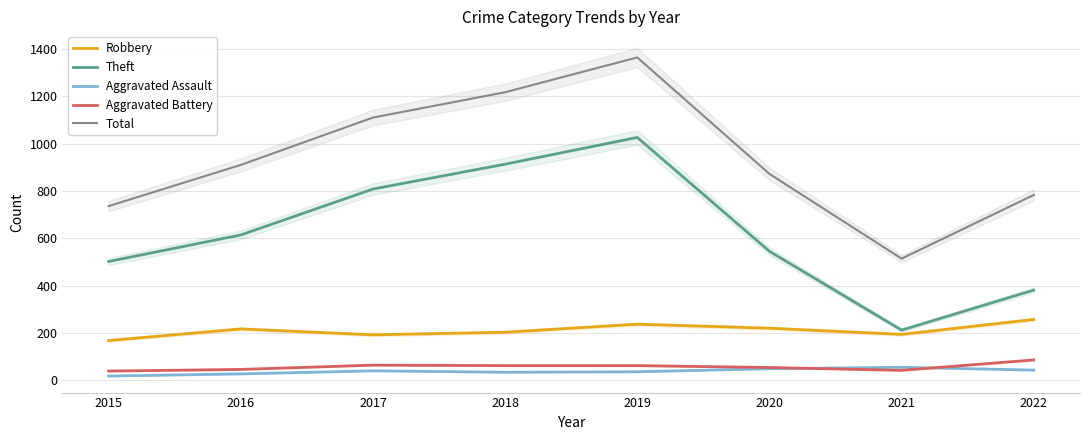

Is this an area chart (filled region under the line)?

No